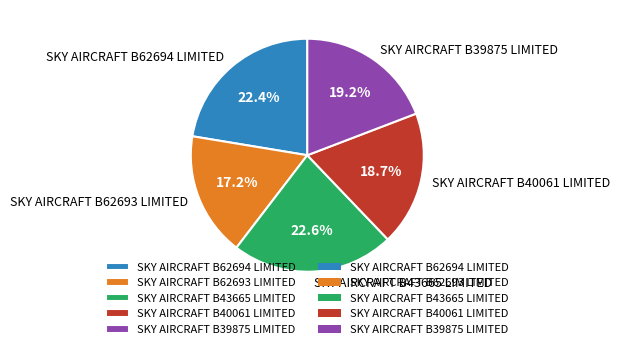

Does SKY AIRCRAFT B43665 LIMITED account for over 50% of the chart?

No